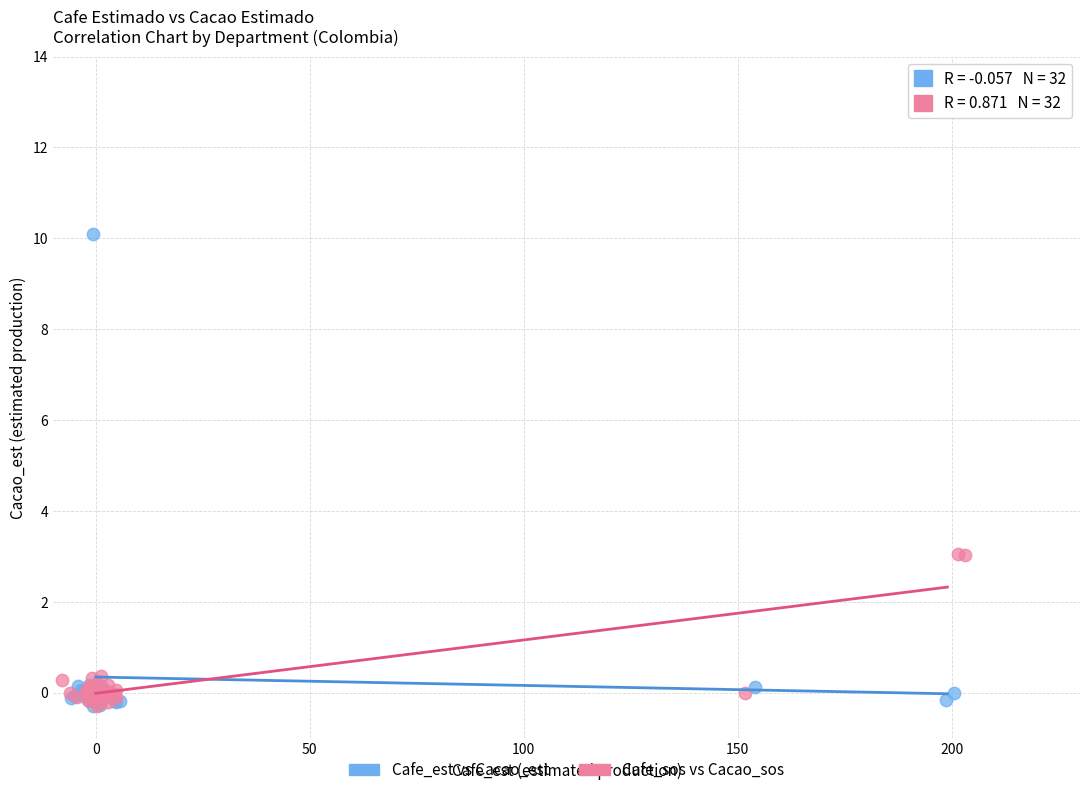

Which series contains the highest Y value?

Cafe_est vs Cacao_est